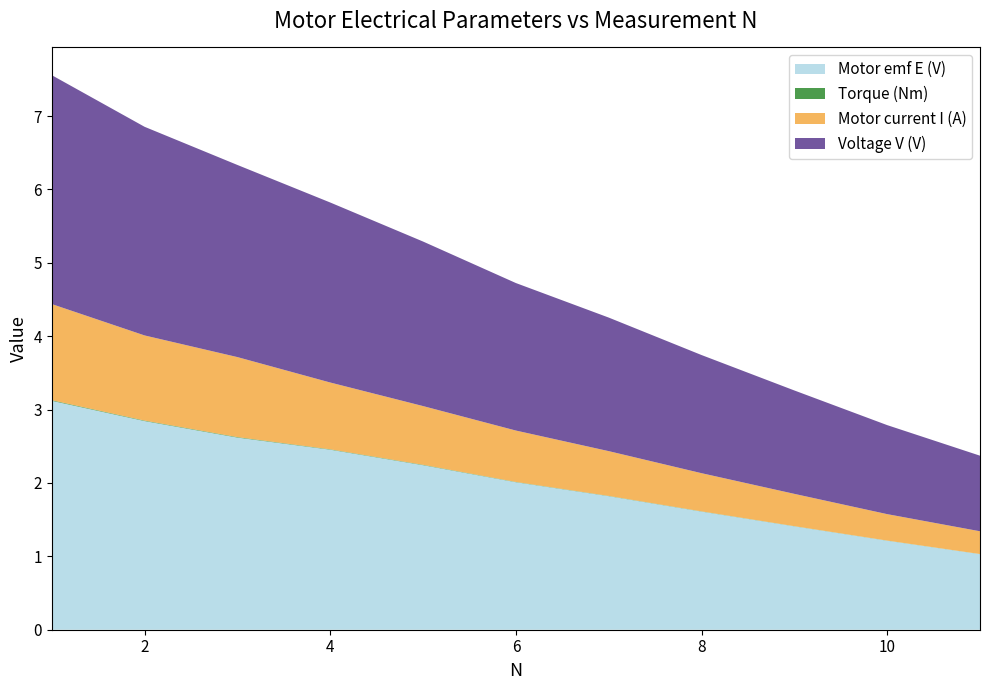

Reading right to left, extract all data points from this chart.

Motor emf E (V): 1.0	1.2	1.4	1.6	1.8	2.0	2.2	2.5	2.6	2.8	3.1
Torque (Nm): 0.0	0.0	0.0	0.0	0.0	0.0	0.0	0.0	0.0	0.0	0.0
Motor current I (A): 0.3	0.4	0.4	0.5	0.6	0.7	0.8	0.9	1.1	1.2	1.3
Voltage V (V): 1.0	1.2	1.4	1.6	1.8	2.0	2.2	2.5	2.6	2.8	3.1